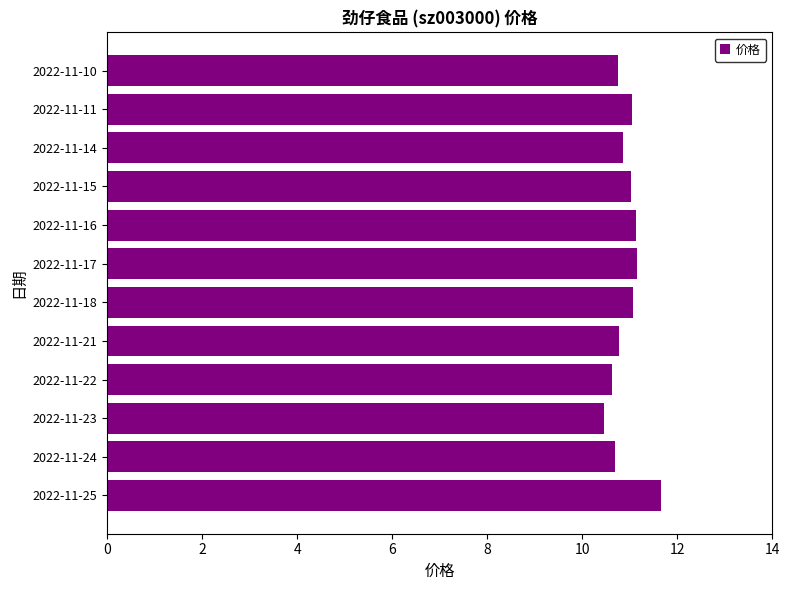

What is the difference between the values at 2022-11-24 and 2022-11-15?

0.3